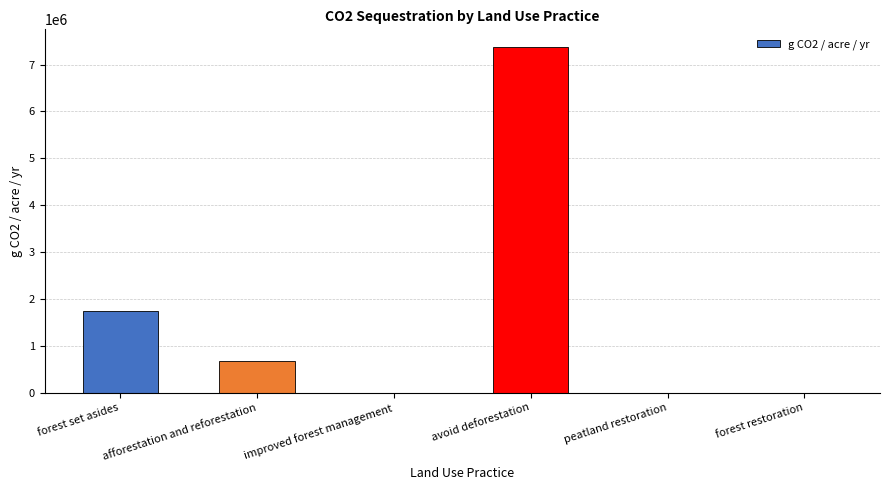

What is the change in value from avoid deforestation to forest restoration?

-7384262.9